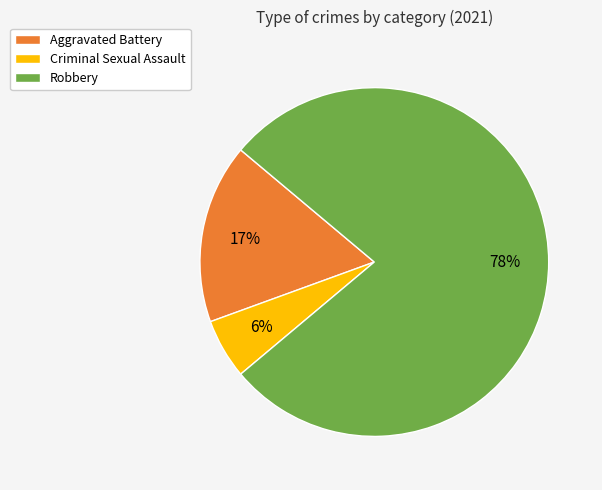

Is there a majority slice in this chart?

Yes